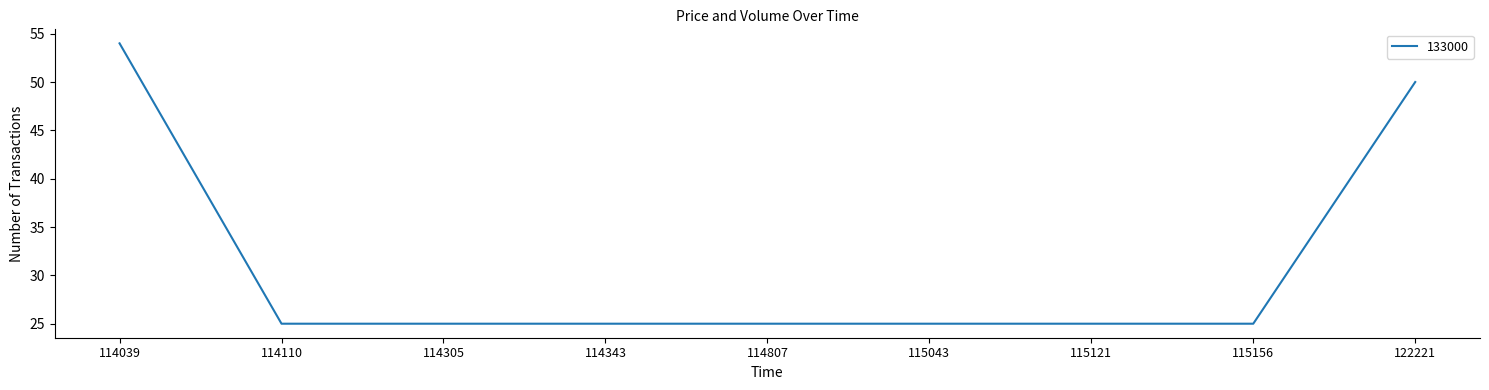

Approximately how many times larger is the value at 115121 compared to 122221?

0.5